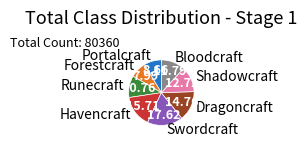

Is there any slice that represents more than half of the pie?

No